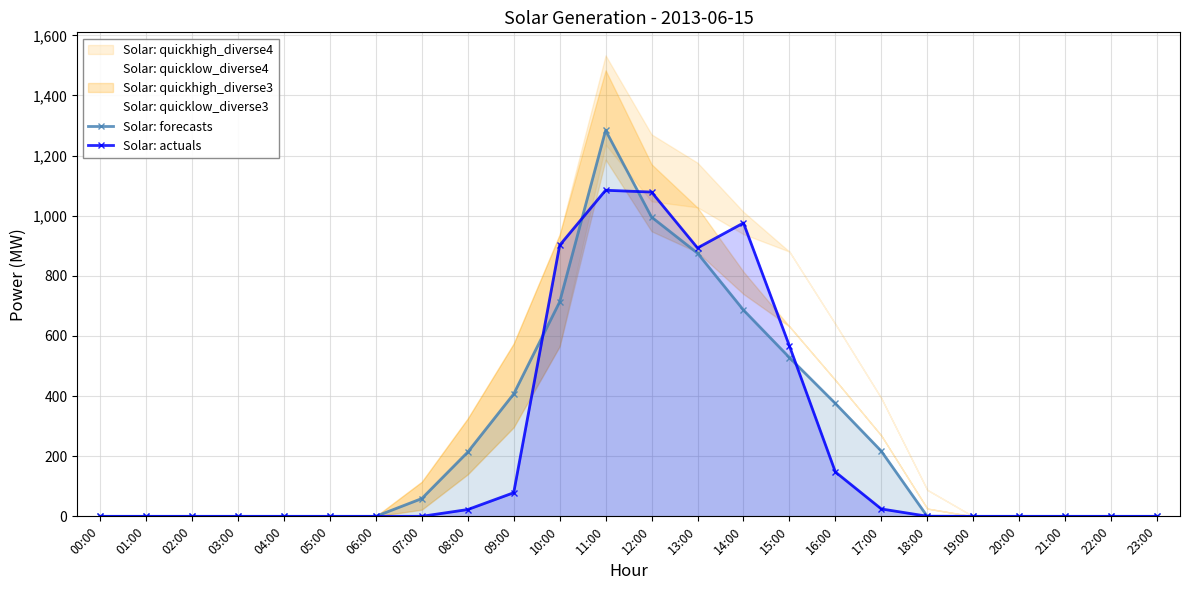

True or false: Solar: actuals has a value of 493.2 at 01:00.

False